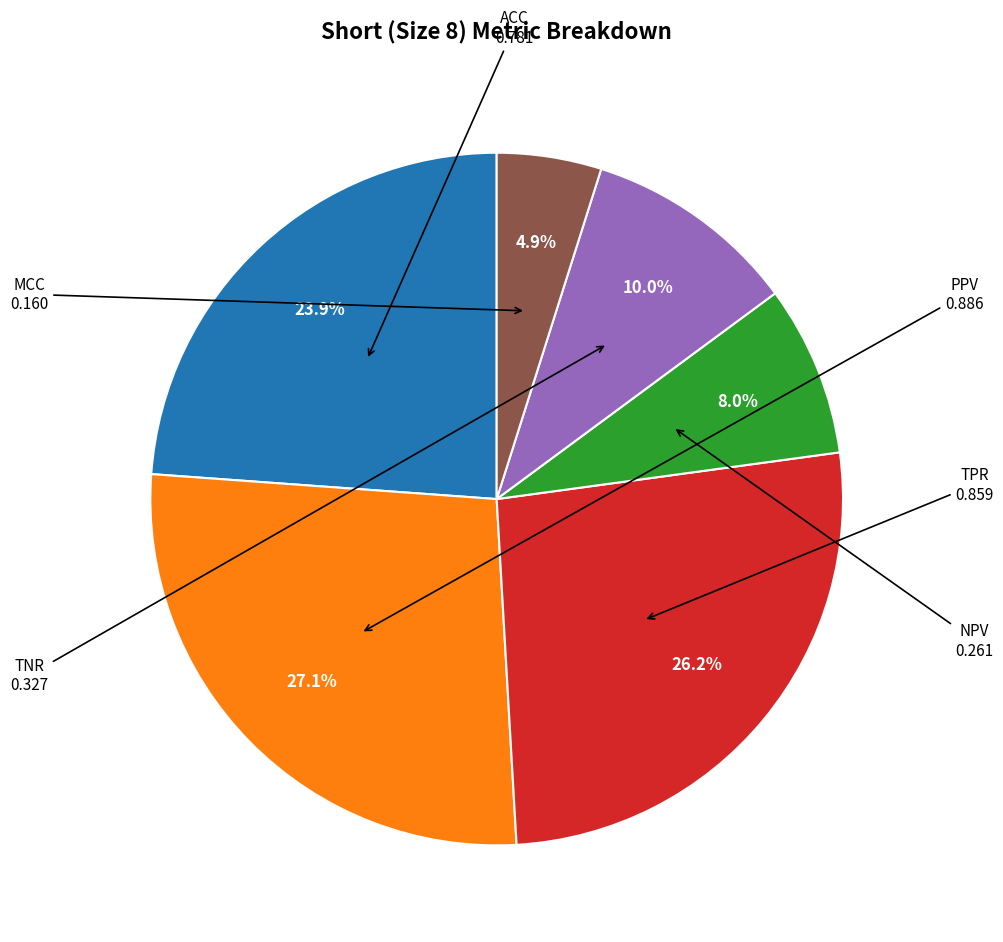

Is there a majority slice in this chart?

No